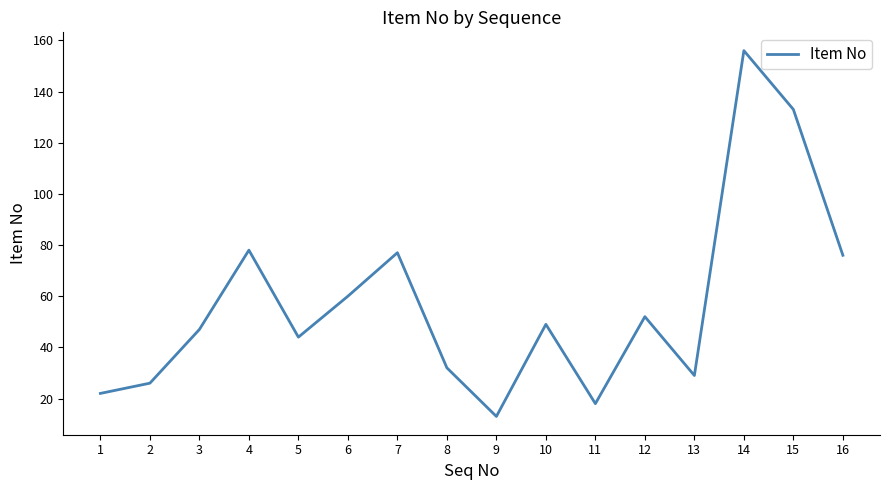

Is this an area chart (filled region under the line)?

No